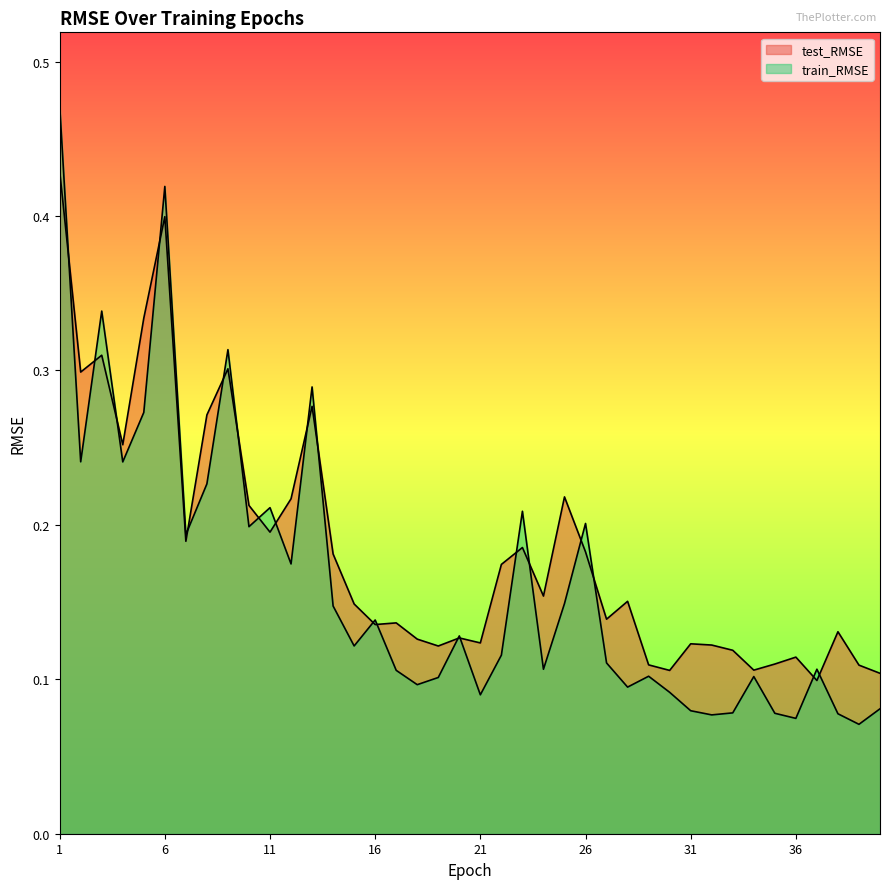

Which series has the largest total across all categories?

test_RMSE